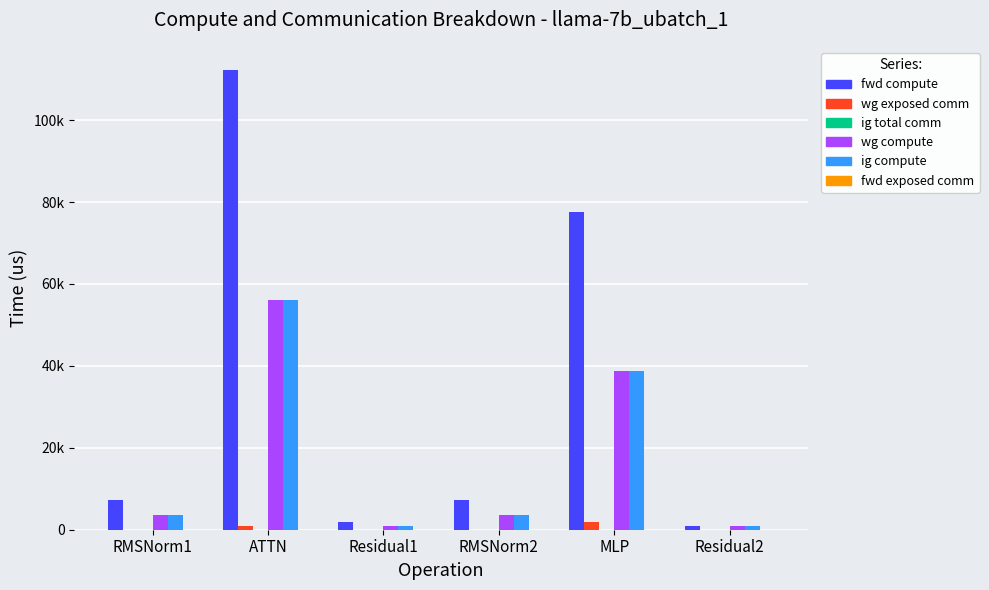

Reading left to right, extract all data points from this chart.

fwd compute: RMSNorm1=7326.2	ATTN=112283.3	Residual1=1986.2	RMSNorm2=7326.2	MLP=77664.0	Residual2=993.1
wg exposed comm: RMSNorm1=0.0	ATTN=802.6	Residual1=0.0	RMSNorm2=0.0	MLP=1859.6	Residual2=0.0
ig total comm: RMSNorm1=0.0	ATTN=0.0	Residual1=0.0	RMSNorm2=0.0	MLP=0.0	Residual2=0.0
wg compute: RMSNorm1=3663.1	ATTN=56141.7	Residual1=993.1	RMSNorm2=3663.1	MLP=38832.0	Residual2=993.1
ig compute: RMSNorm1=3663.1	ATTN=56141.7	Residual1=993.1	RMSNorm2=3663.1	MLP=38832.0	Residual2=993.1
fwd exposed comm: RMSNorm1=0.0	ATTN=0.0	Residual1=0.0	RMSNorm2=0.0	MLP=0.0	Residual2=0.0